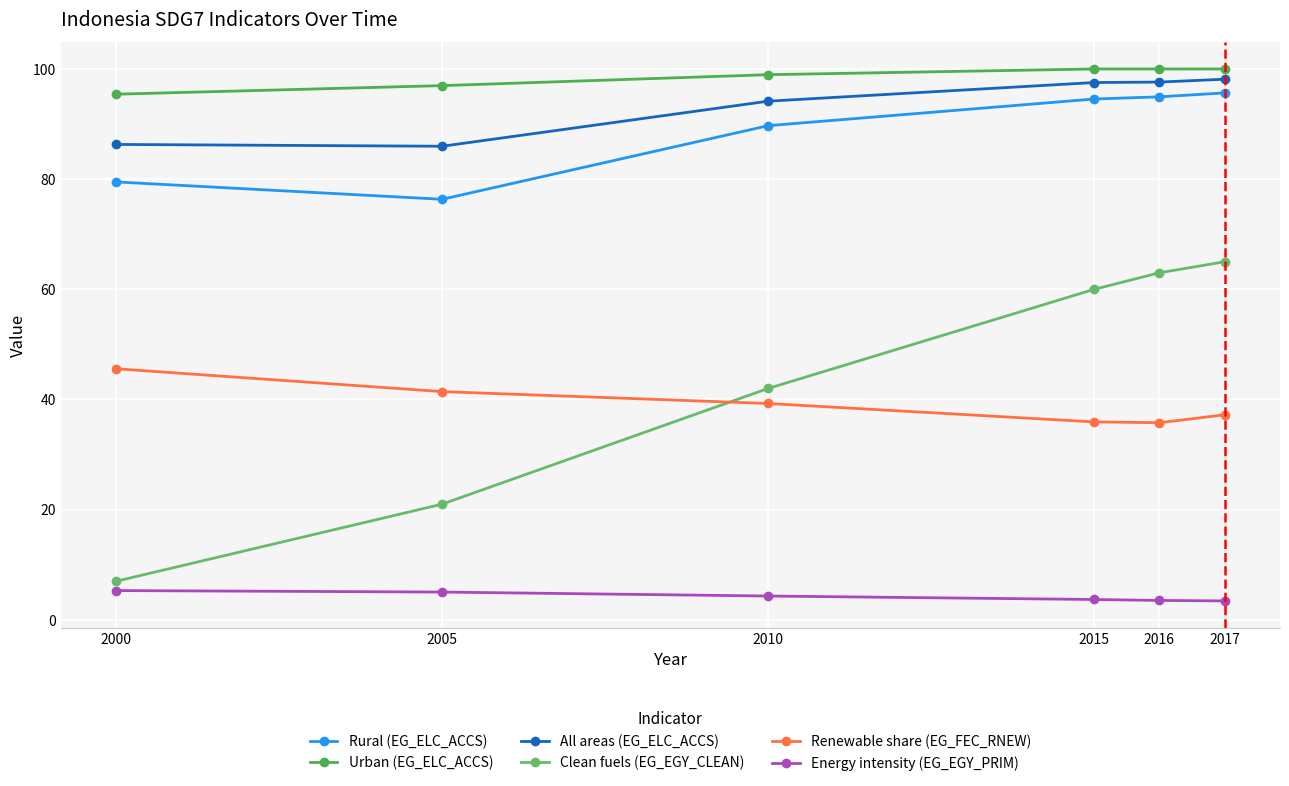

How many data points does each series have?

6